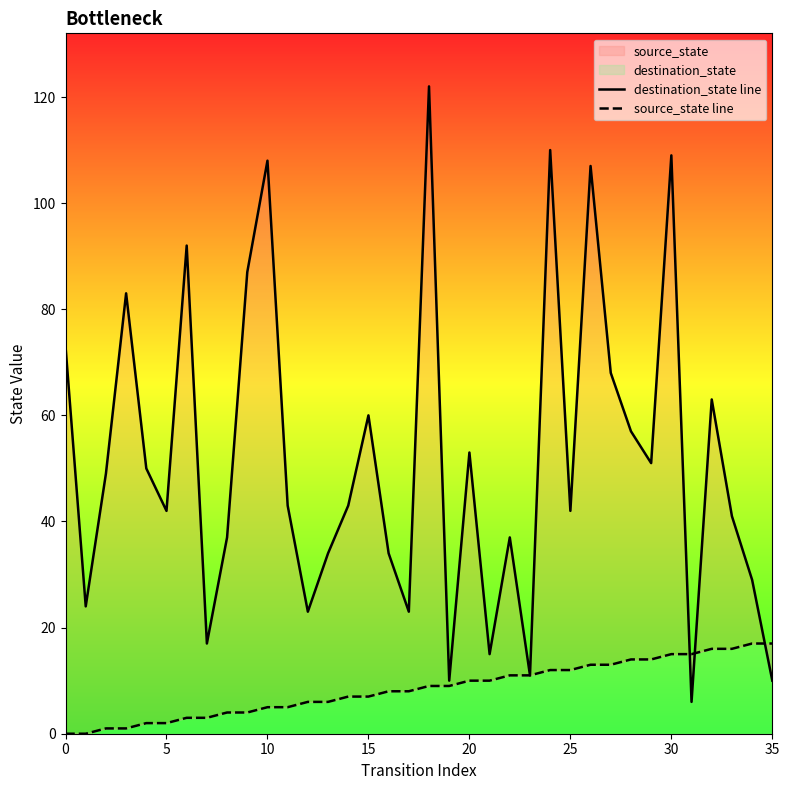

Which series has the largest Y range (max minus min)?

destination_state line